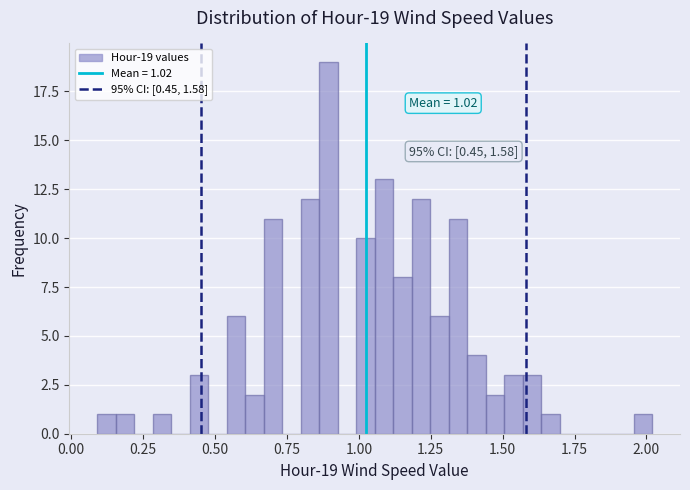

Around what value on the x-axis is the tallest bar? Give the approximate position of its centre, as read against the axis.

0.90